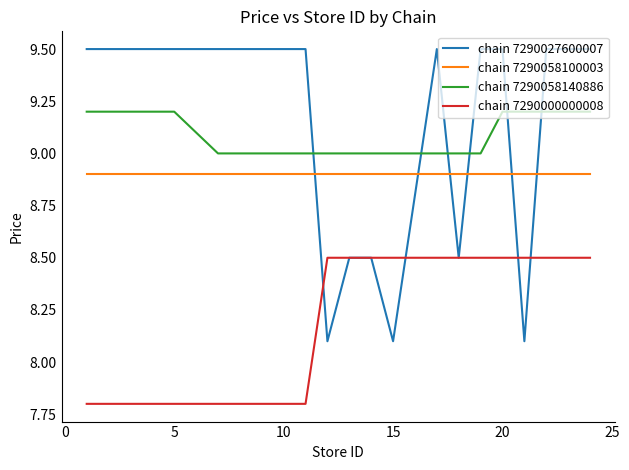

What is the maximum value shown in the chart?

9.5